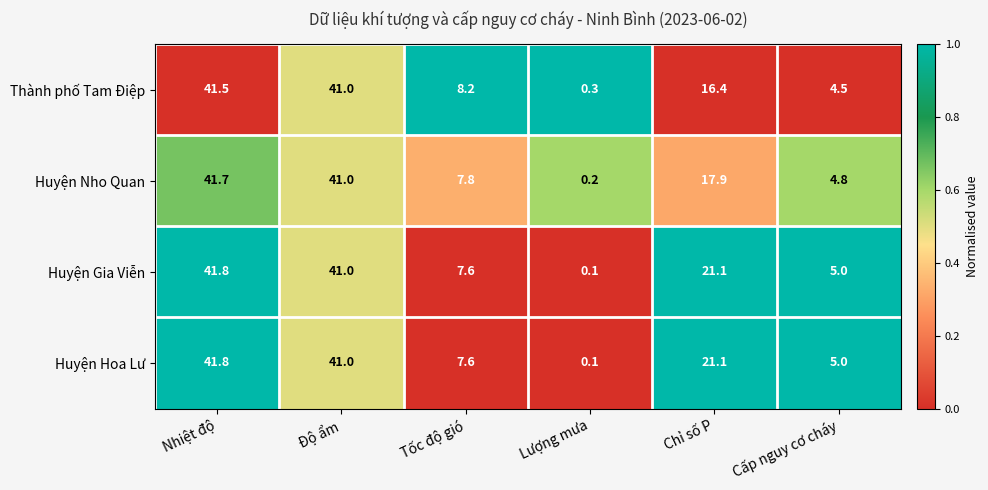

Rank the categories by Thành phố Tam Điệp value from lowest to highest.

Lượng mưa, Cấp nguy cơ cháy, Tốc độ gió, Chỉ số P, Độ ẩm, Nhiệt độ